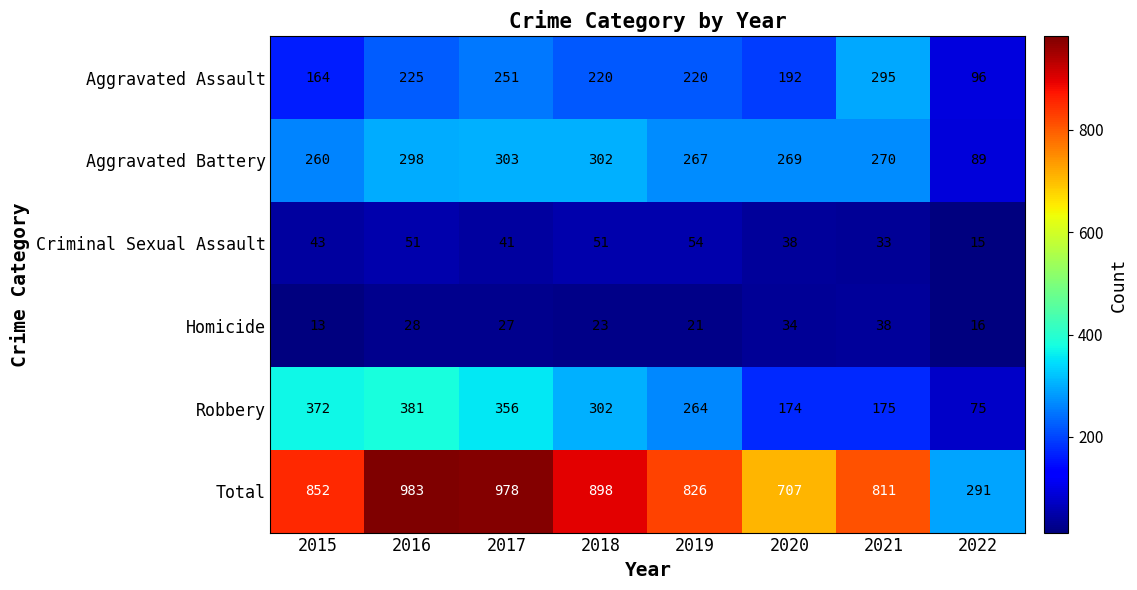

Which series has the largest total across all categories?

Total